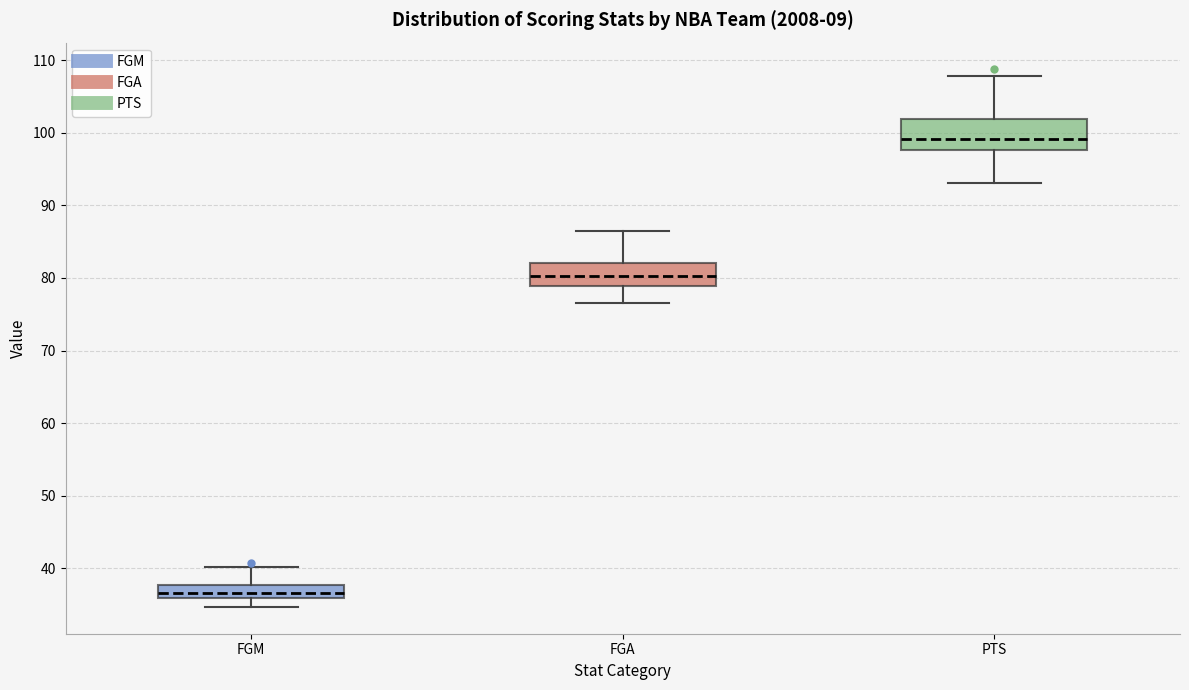

Reading left to right, transcribe this box plot: for each box, give where its median line is, the range the box spans, and where its two whiskers end, as read against the y-axis. The values are not printed on the chart, so give them approximately, as read against the axis.

FGM: median 37, box 36 to 38, whiskers 35 to 40
FGA: median 80, box 79 to 82, whiskers 77 to 87
PTS: median 99, box 98 to 102, whiskers 93 to 108